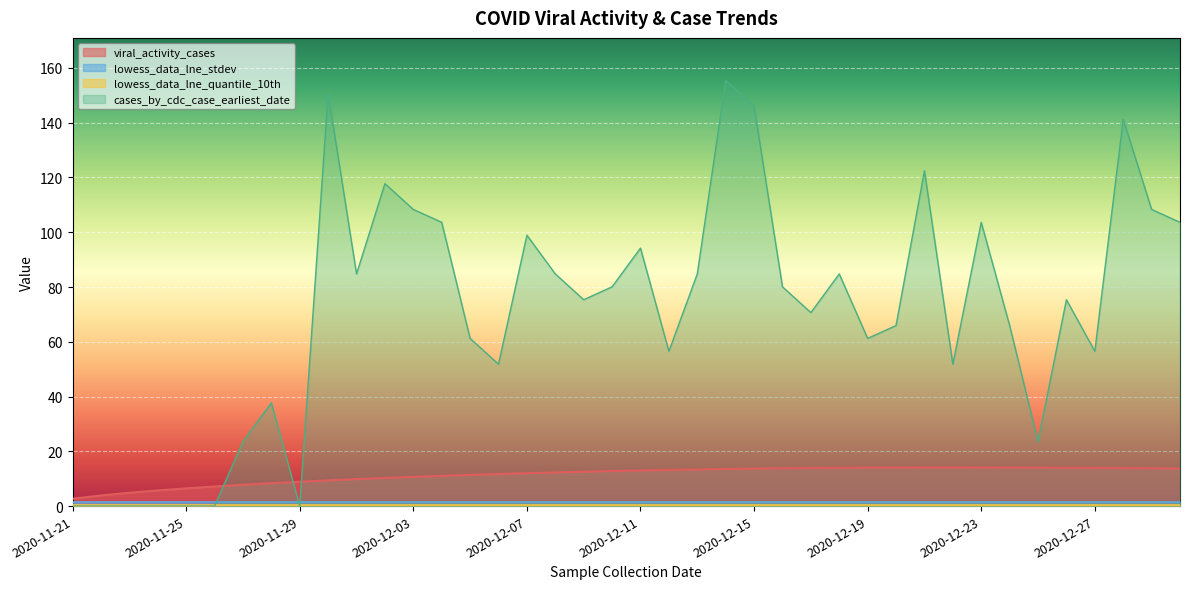

At which label does viral_activity_cases reach its peak?

2020-12-22